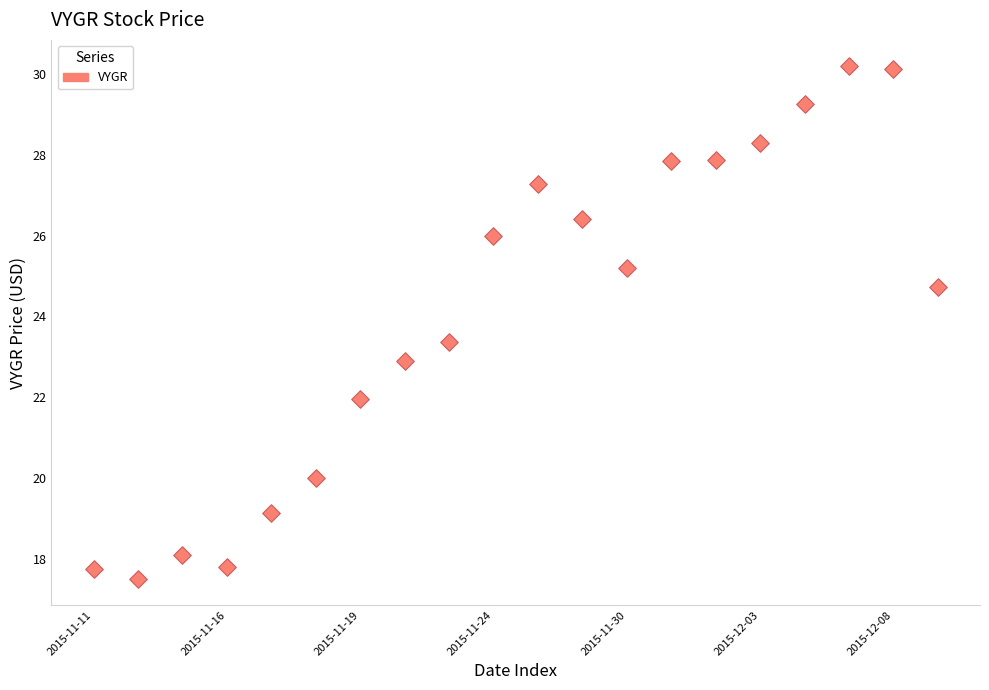

What is the range of X values (max minus min)?

19.0